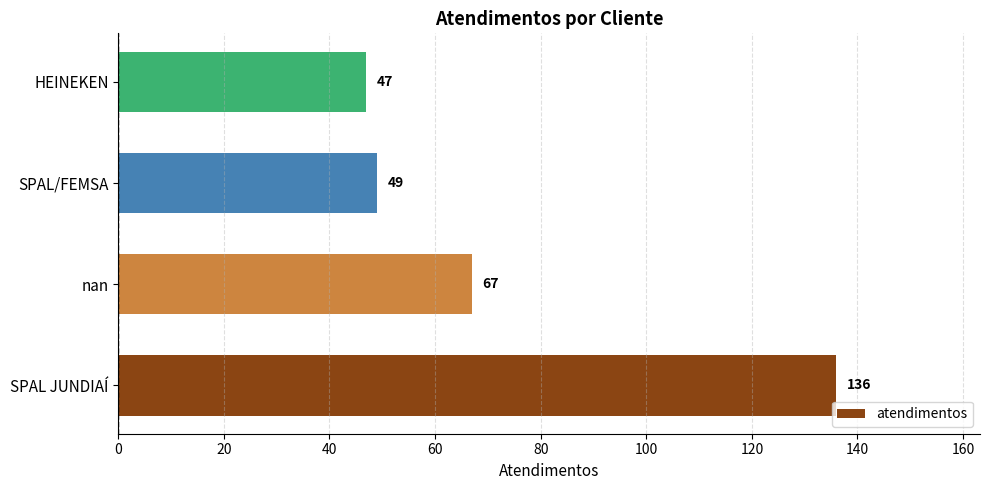

Count the number of categories in the chart.

4